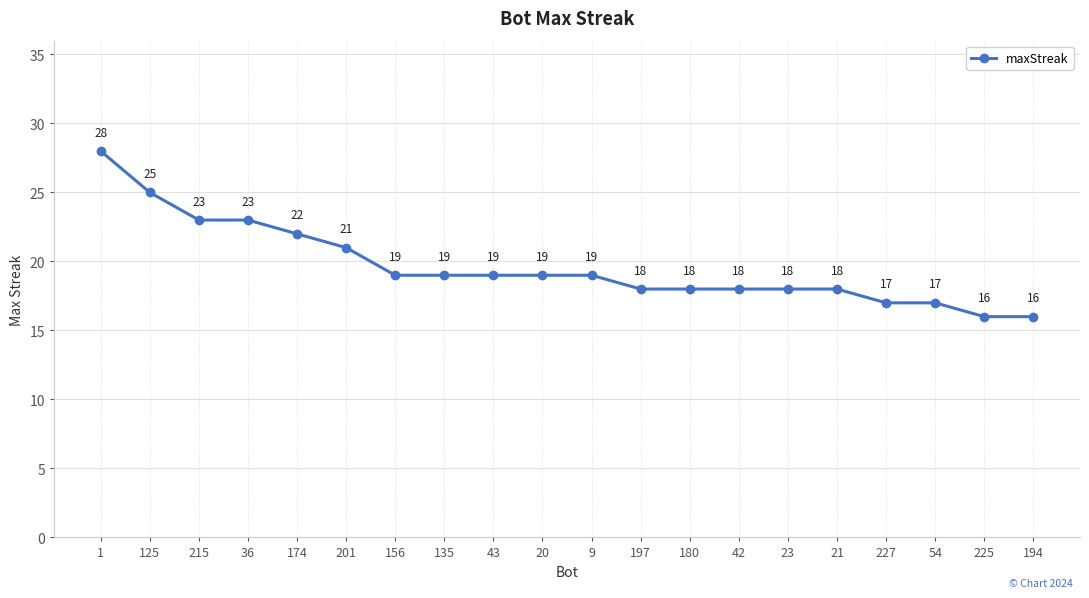

What is the sum of all values?

393